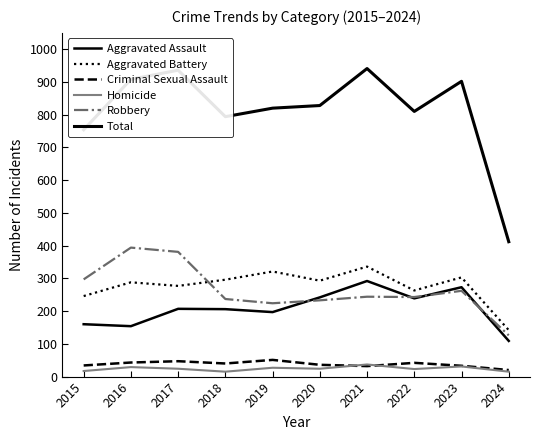

True or false: Aggravated Battery and Homicide intersect in this chart.

False